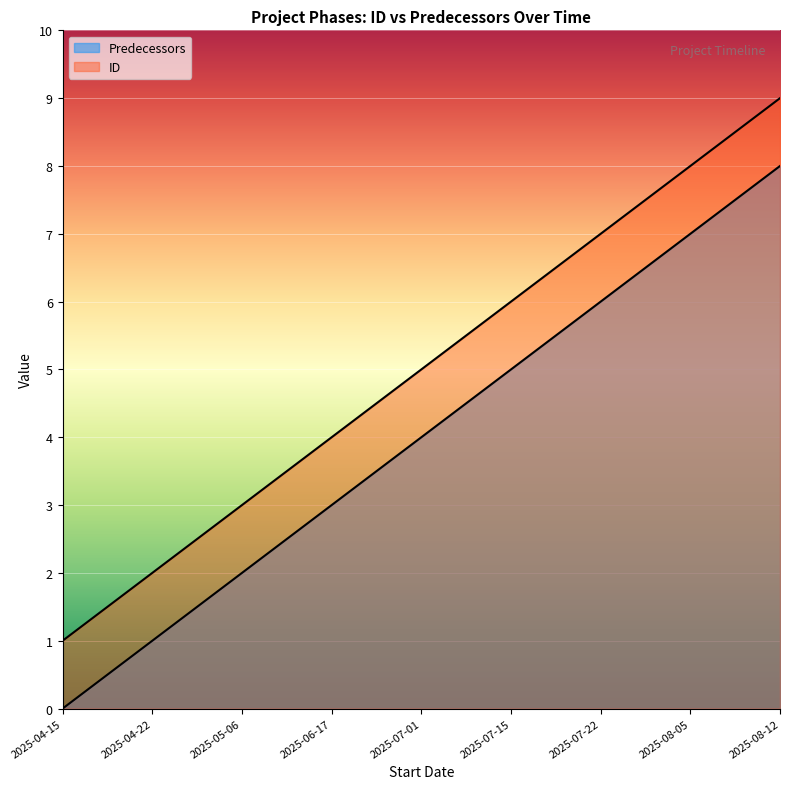

How many data points in Predecessors are above 5?

4